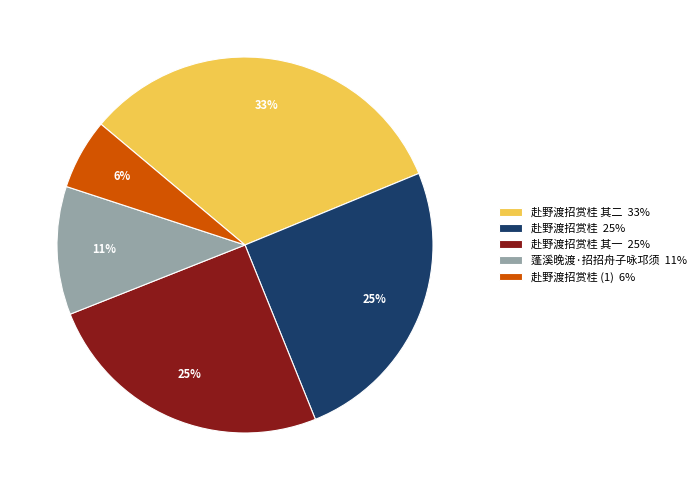

True or false: 赴野渡招赏桂 其一 25% accounts for 25% of the total.

True